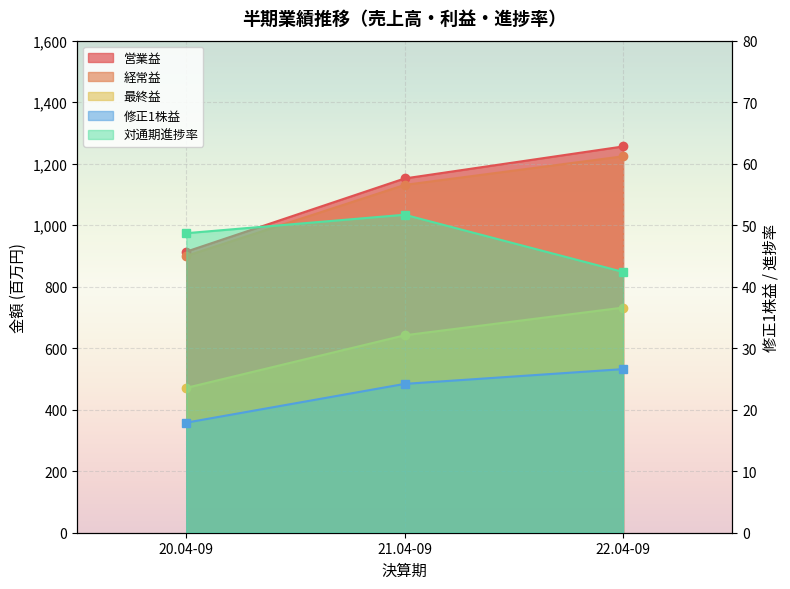

At 22.04-09, list the series in order from largest to smallest.

営業益, 経常益, 最終益, 対通期進捗率, 修正1株益